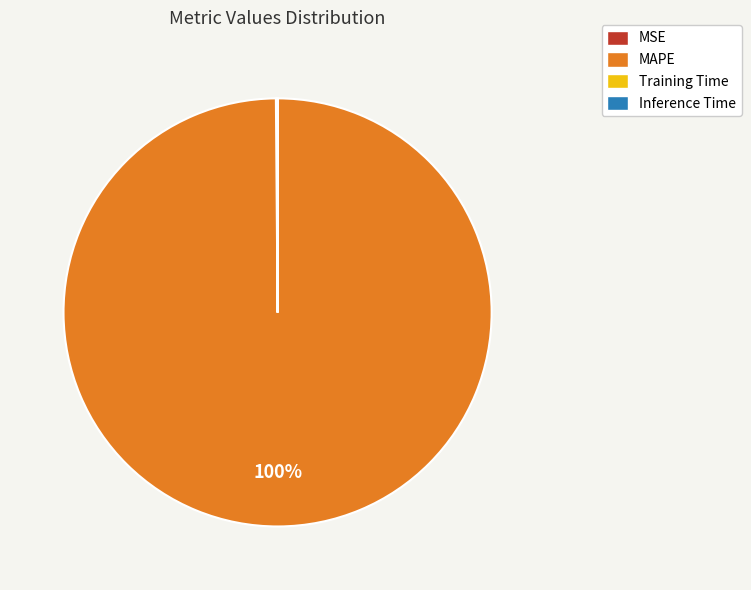

What is the majority slice?

MAPE